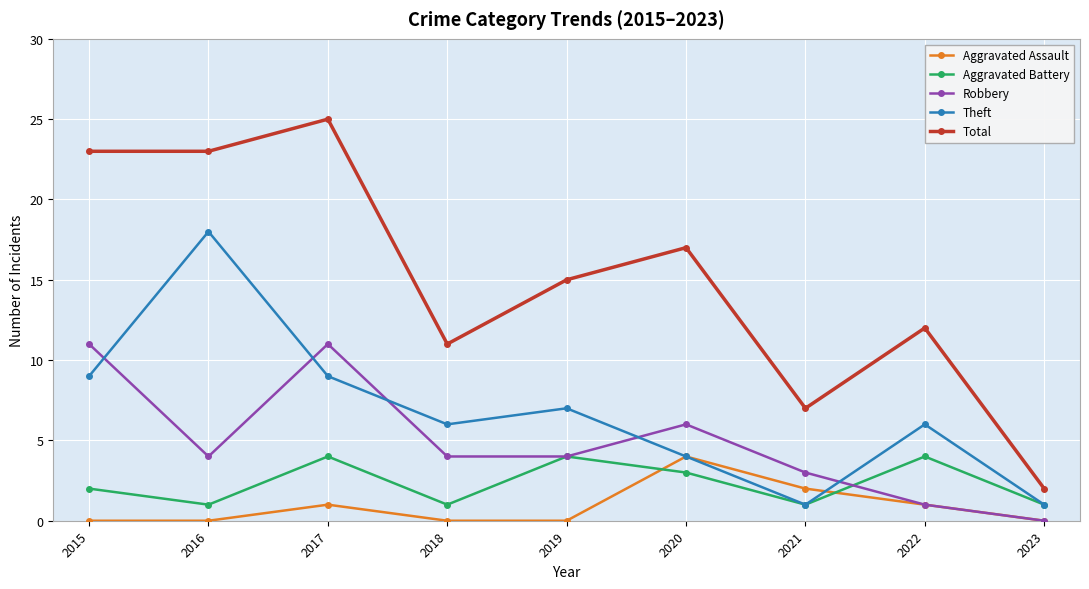

The Robbery series shows 0 at 2023. True or false?

True